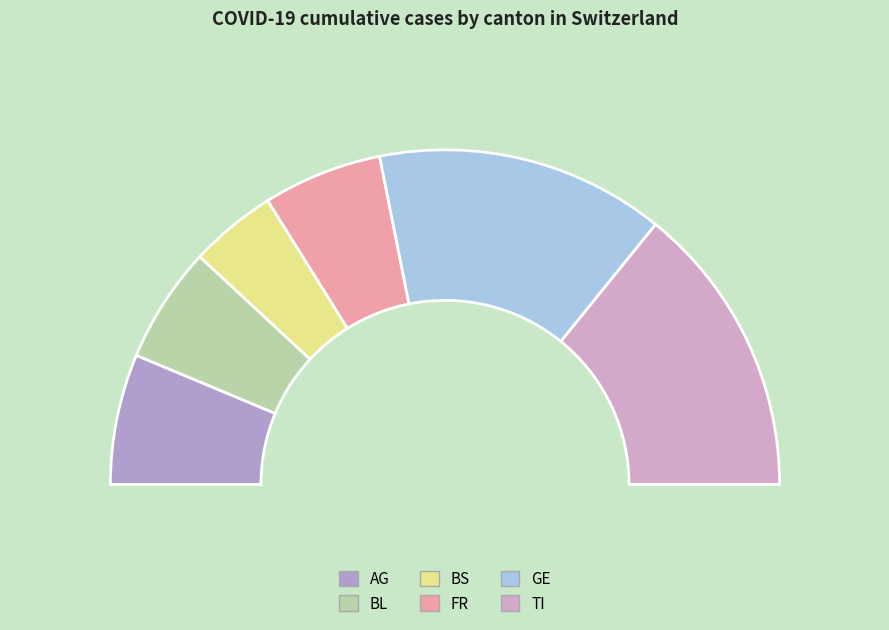

Which slice is the smallest?

BS